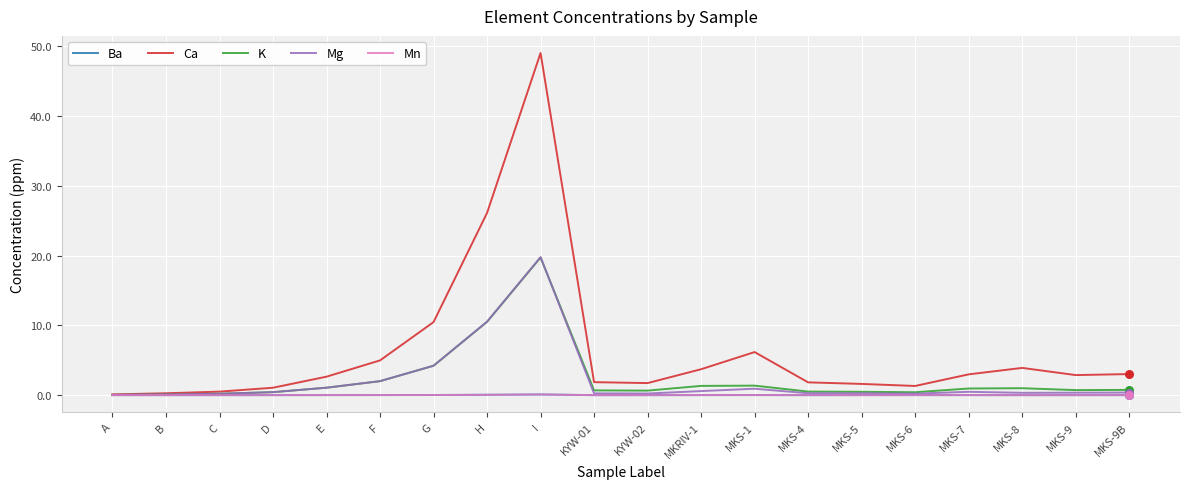

Is the value of Ba at H greater than the value of Ca at F?

No